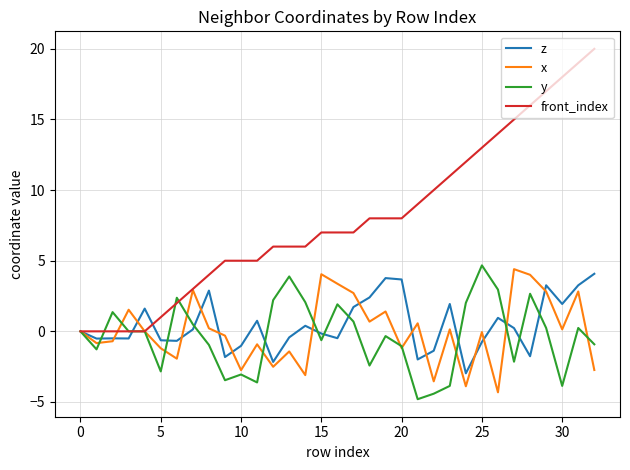

What is the smallest value displayed?

-4.8